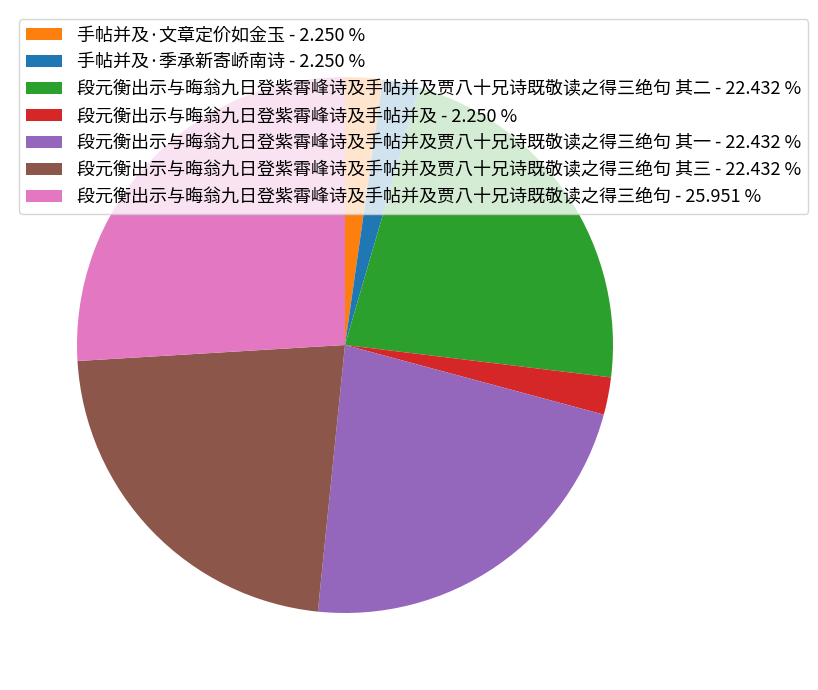

What is the ratio of the value at 手帖并及·文章定价如金玉 - 2.250 % to the value at 手帖并及·季承新寄峤南诗 - 2.250 %?

1.0